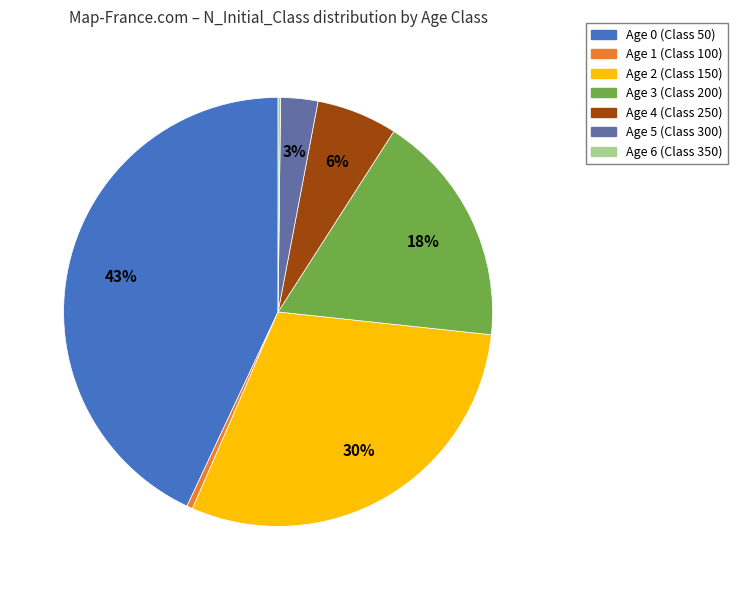

Between Age 0 (Class 50) and Age 2 (Class 150), which is larger?

Age 0 (Class 50)